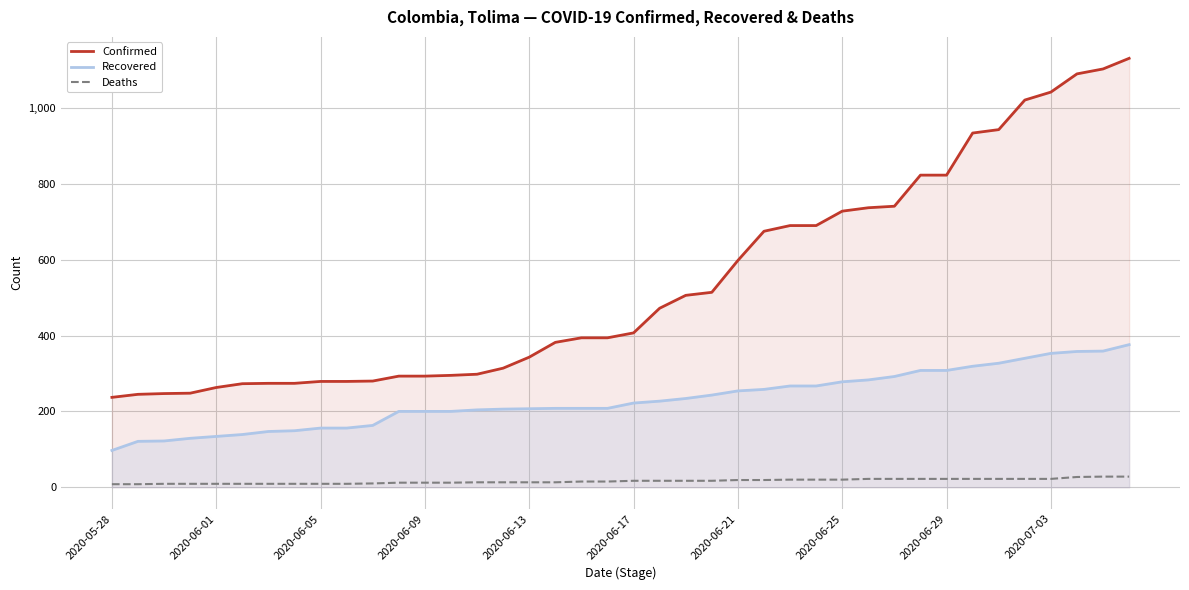

True or false: Confirmed has a value of 343 at 29.

False